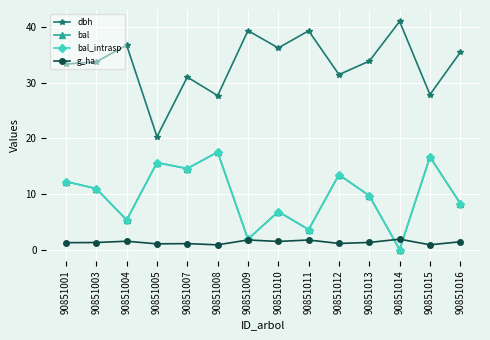

Reading right to left, extract all data points from this chart.

dbh: 35.5	27.9	41.1	33.9	31.5	39.4	36.3	39.4	27.7	31.1	20.3	36.8	33.8	33.4
bal: 8.3	16.7	0.0	9.7	13.5	3.6	6.8	1.9	17.6	14.6	15.7	5.3	11.0	12.2
bal_intrasp: 8.3	16.7	0.0	9.7	13.5	3.6	6.8	1.9	17.6	14.6	15.7	5.3	11.0	12.2
g_ha: 1.4	0.9	1.9	1.3	1.1	1.7	1.5	1.7	0.8	1.1	1.0	1.5	1.3	1.2